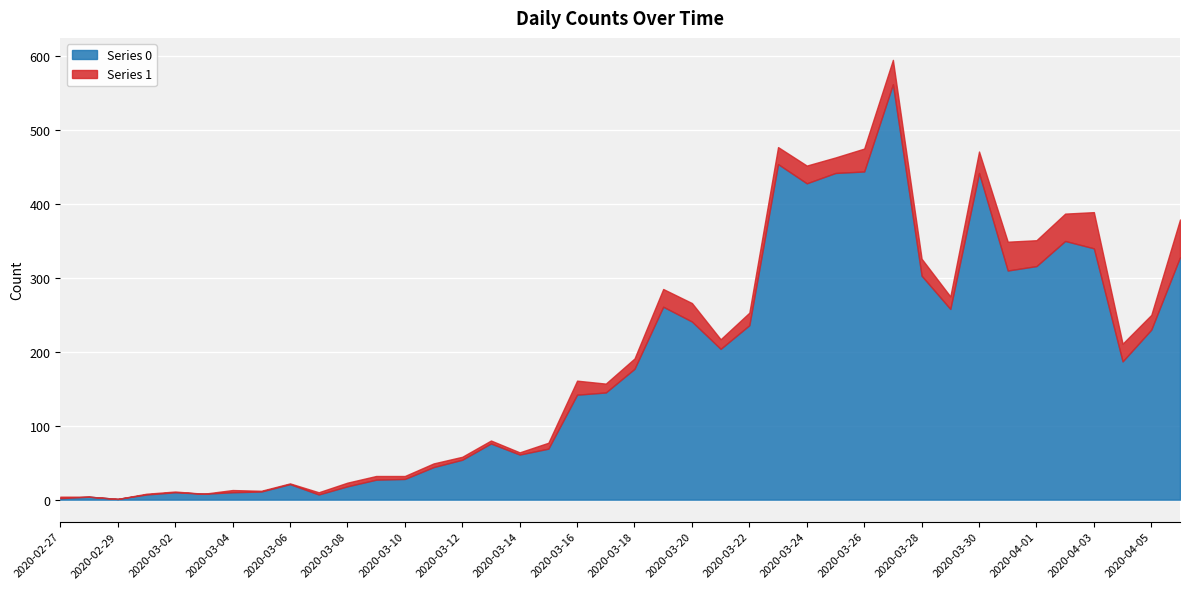

What is the sum of all Series 1 values?

630